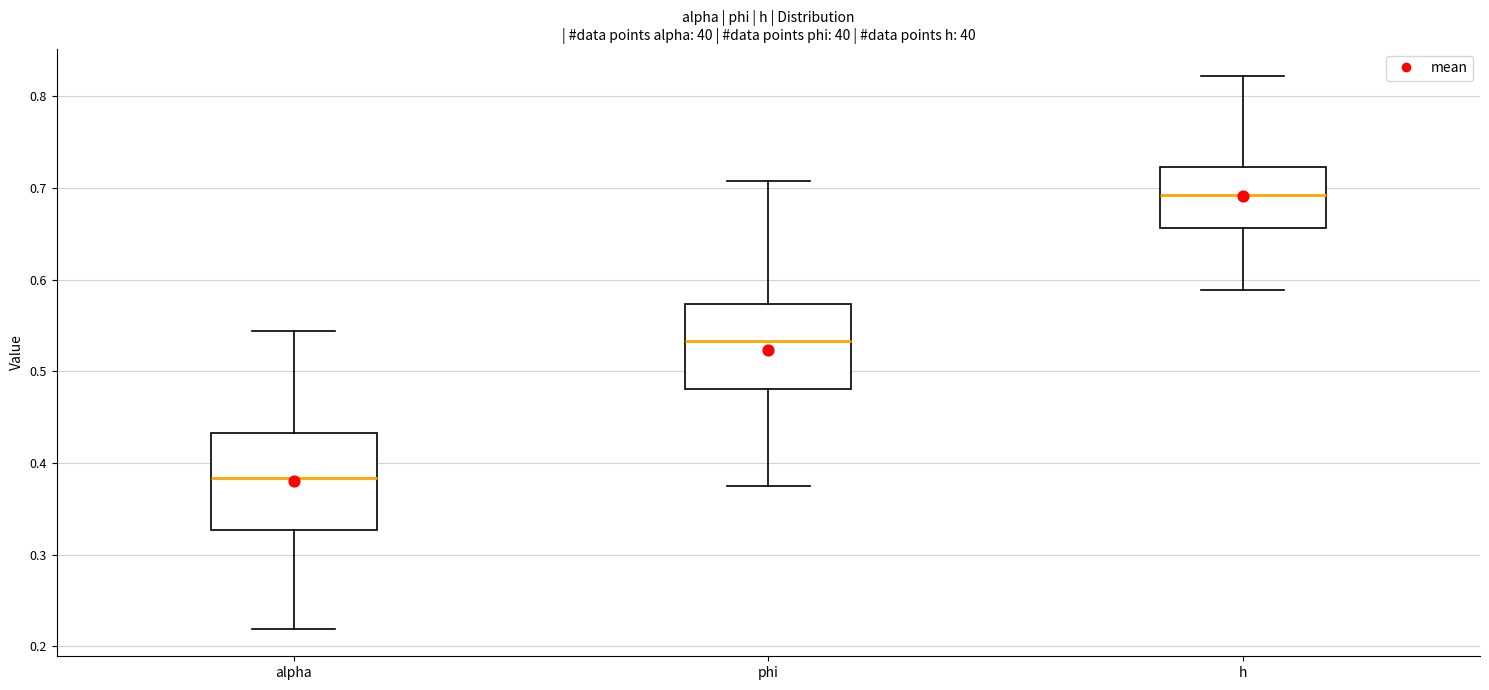

Where does the upper whisker of the box for h end on the y-axis? The values are not printed on the chart, so give them approximately, as read against the axis.

0.82